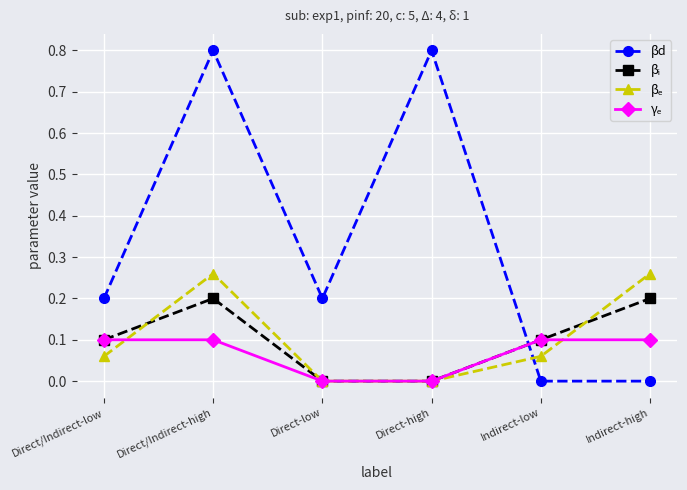

Does the chart display data point markers on the line(s)?

Yes